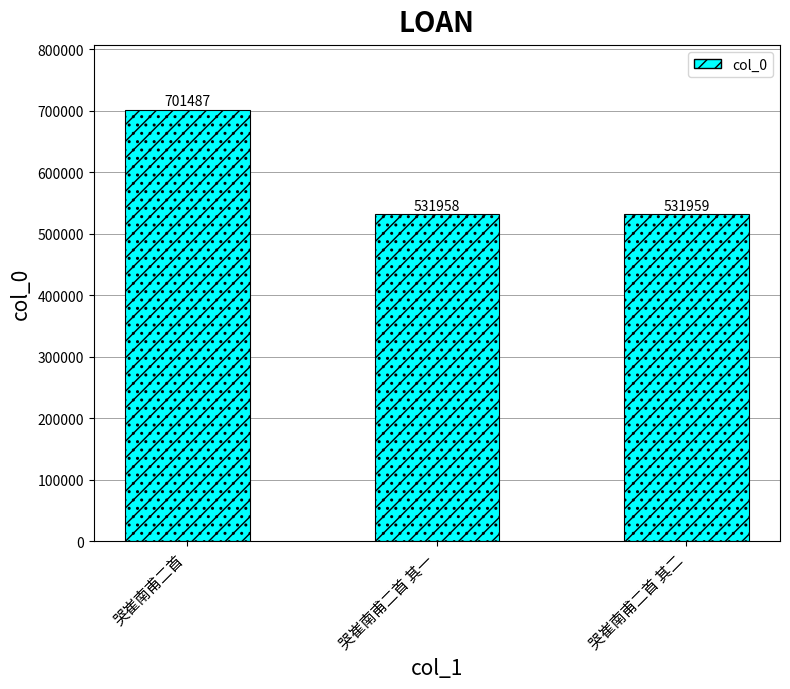

List the labels in order of value, smallest first.

哭崔南甫二首 其一, 哭崔南甫二首 其二, 哭崔南甫二首